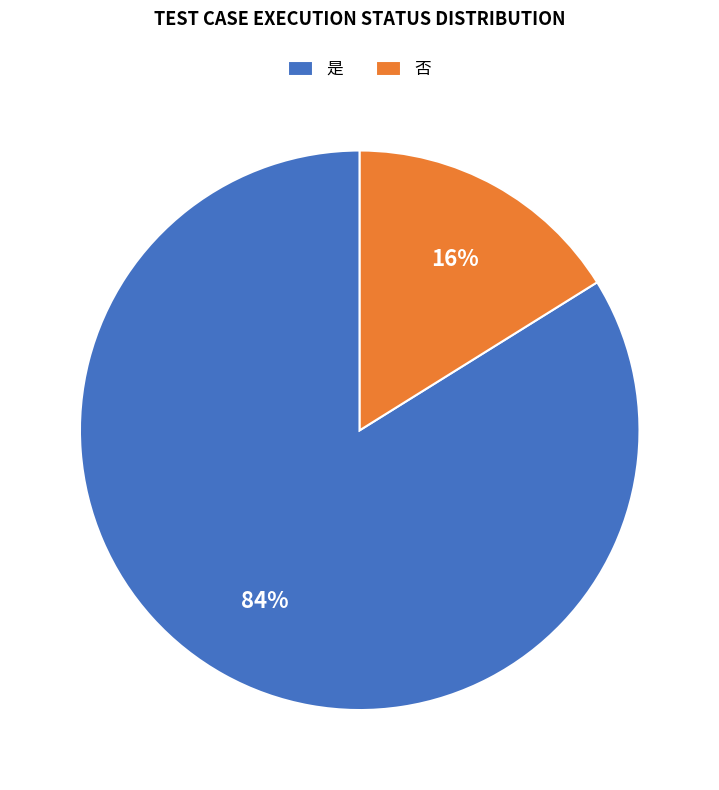

To the nearest percent, what percentage of the pie is 否?

16%